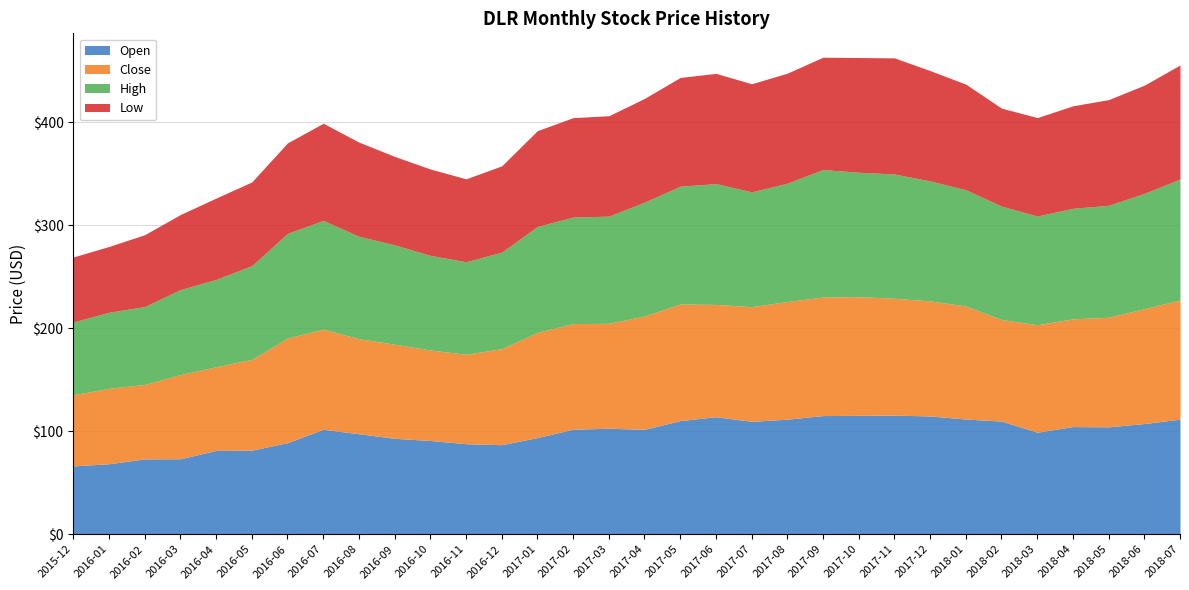

What is the difference between the maximum and second lowest values in the Close series?

43.5